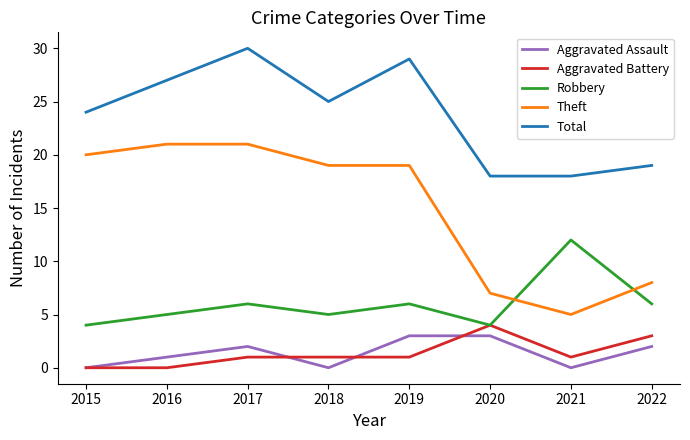

How many categories are shown in the chart?

8